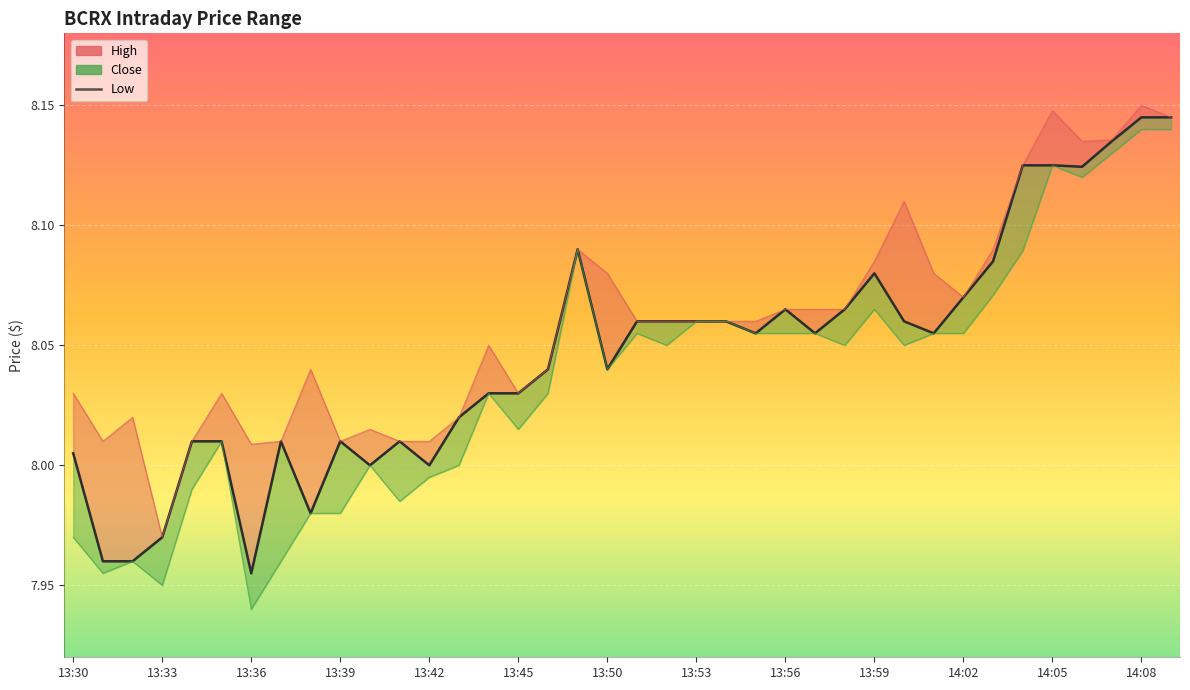

True or false: Low has more than 1 points higher than both neighbors.

True